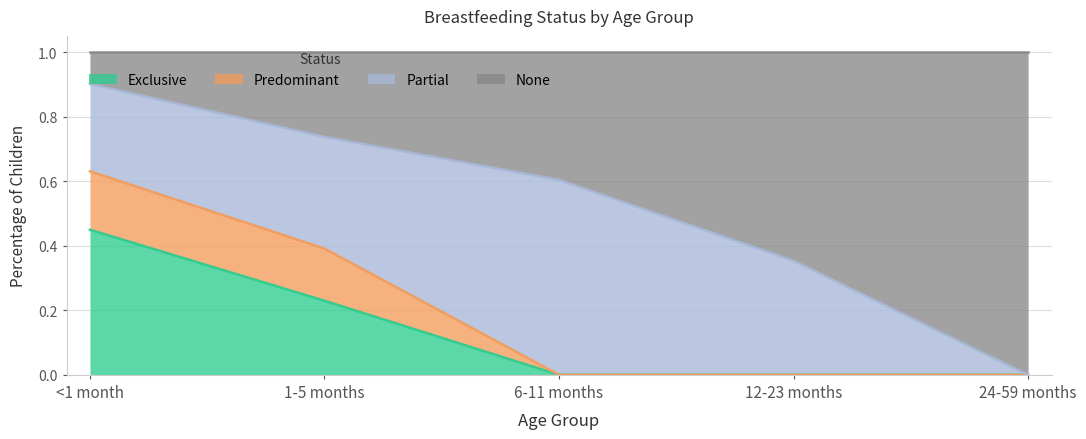

What is the total value across all series at 1-5 months?

1.0